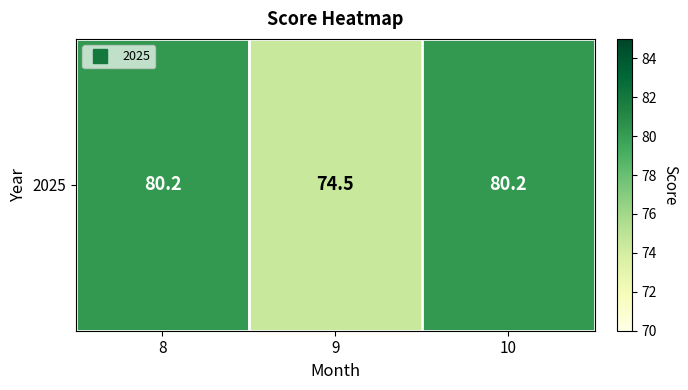

Is it true that the value at 9 is 74.5?

True